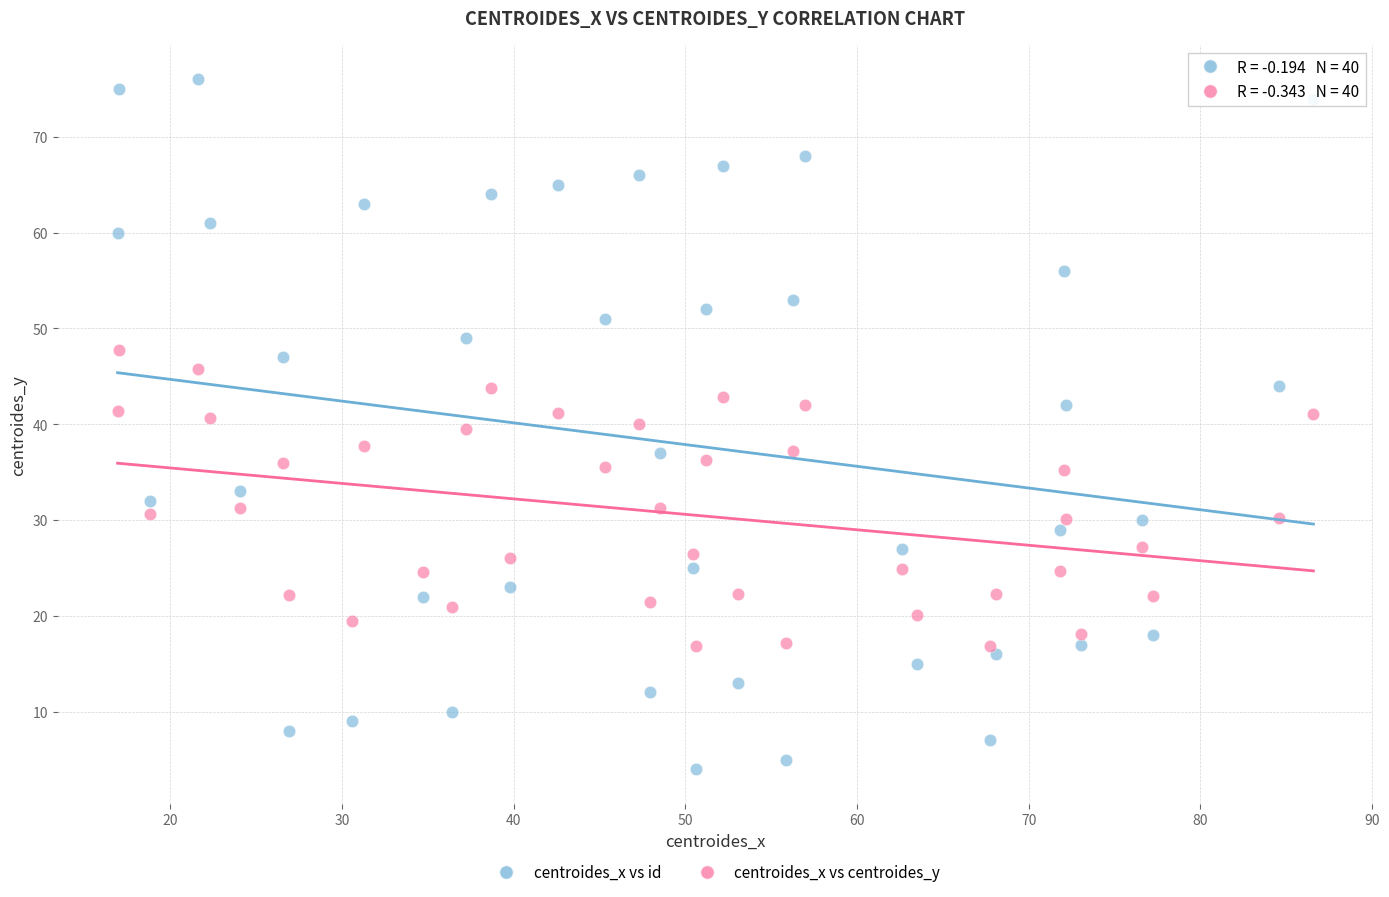

Which series reaches the minimum Y coordinate?

centroides_x vs id